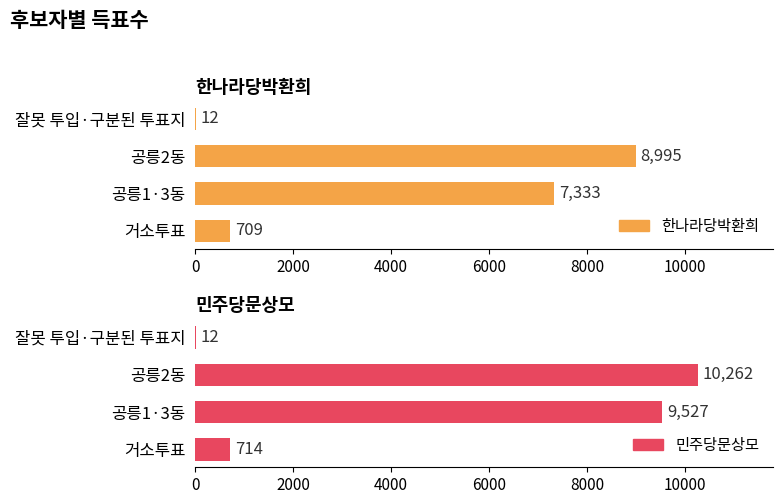

What are all the series names shown in the legend?

한나라당박환희, 민주당문상모